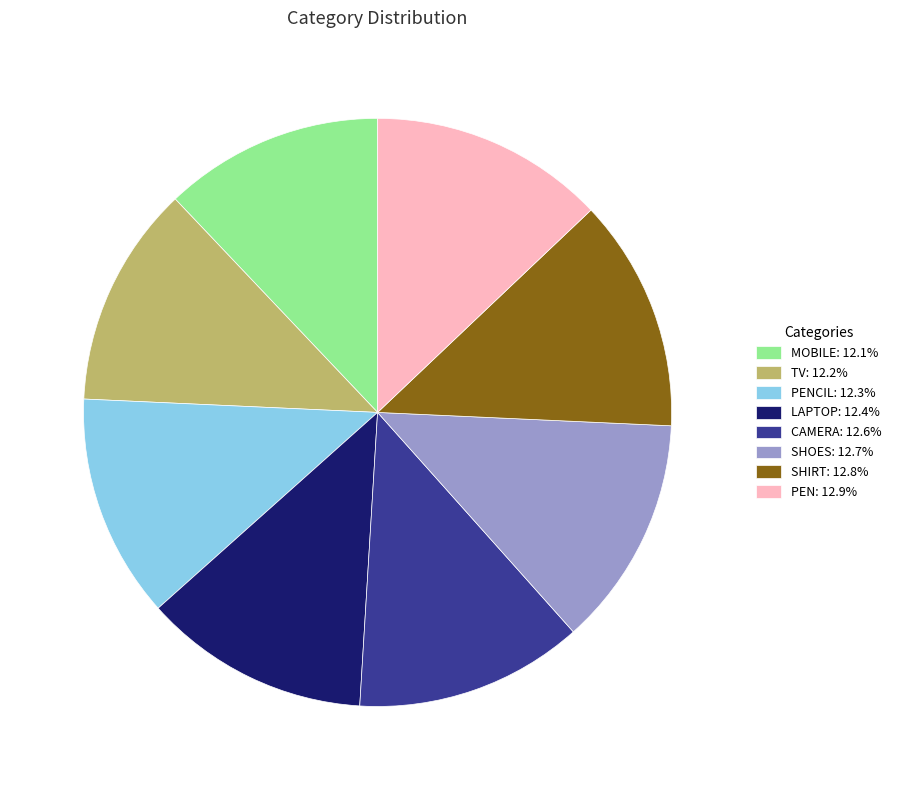

What is the ratio of the value at SHOES: 12.7% to the value at PEN: 12.9%?

1.0